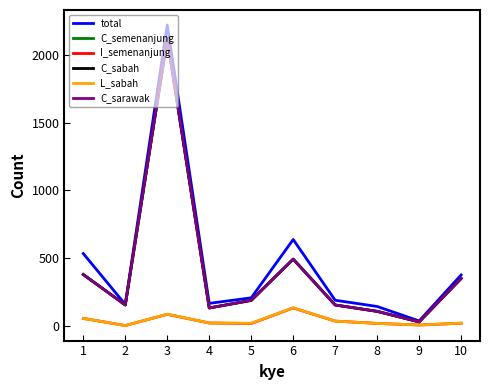

The C_sarawak series shows 106 at 8. True or false?

True